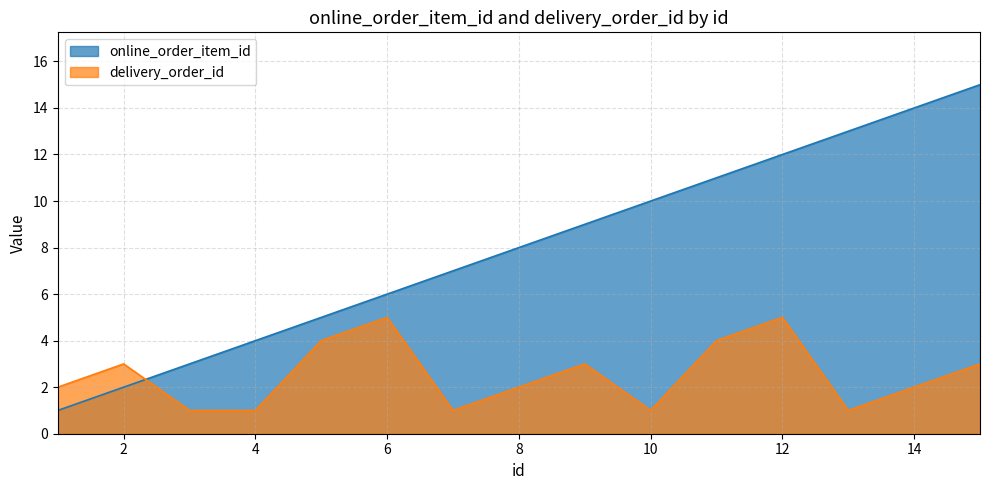

What is the sum of the online_order_item_id values at 2 and 8?

10